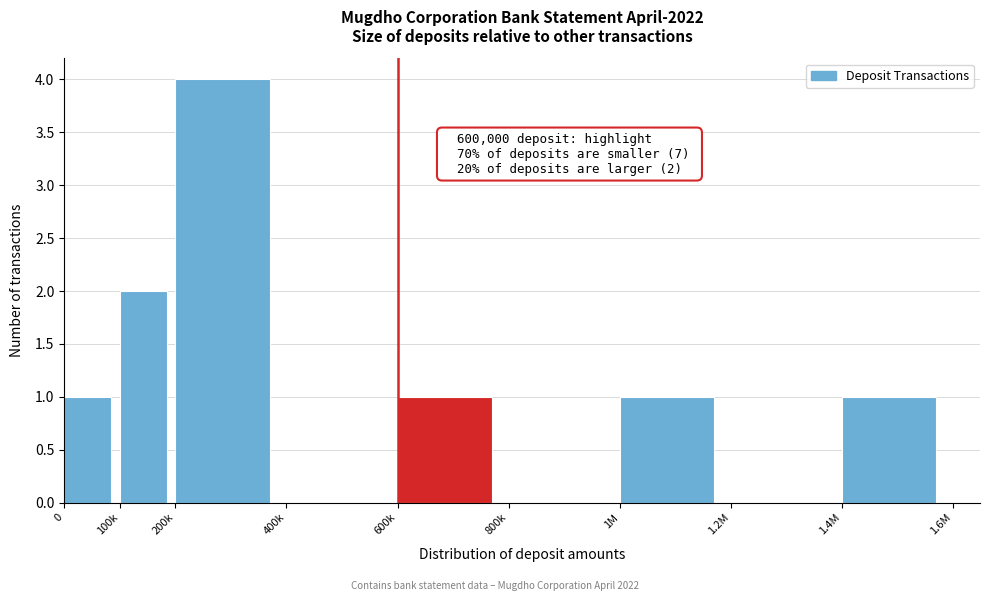

Reading left to right, transcribe all the data shown in this chart.

0=1	100k=2	200k=4	400k=0	600k=1	800k=0	1M=1	1.2M=0	1.4M=1